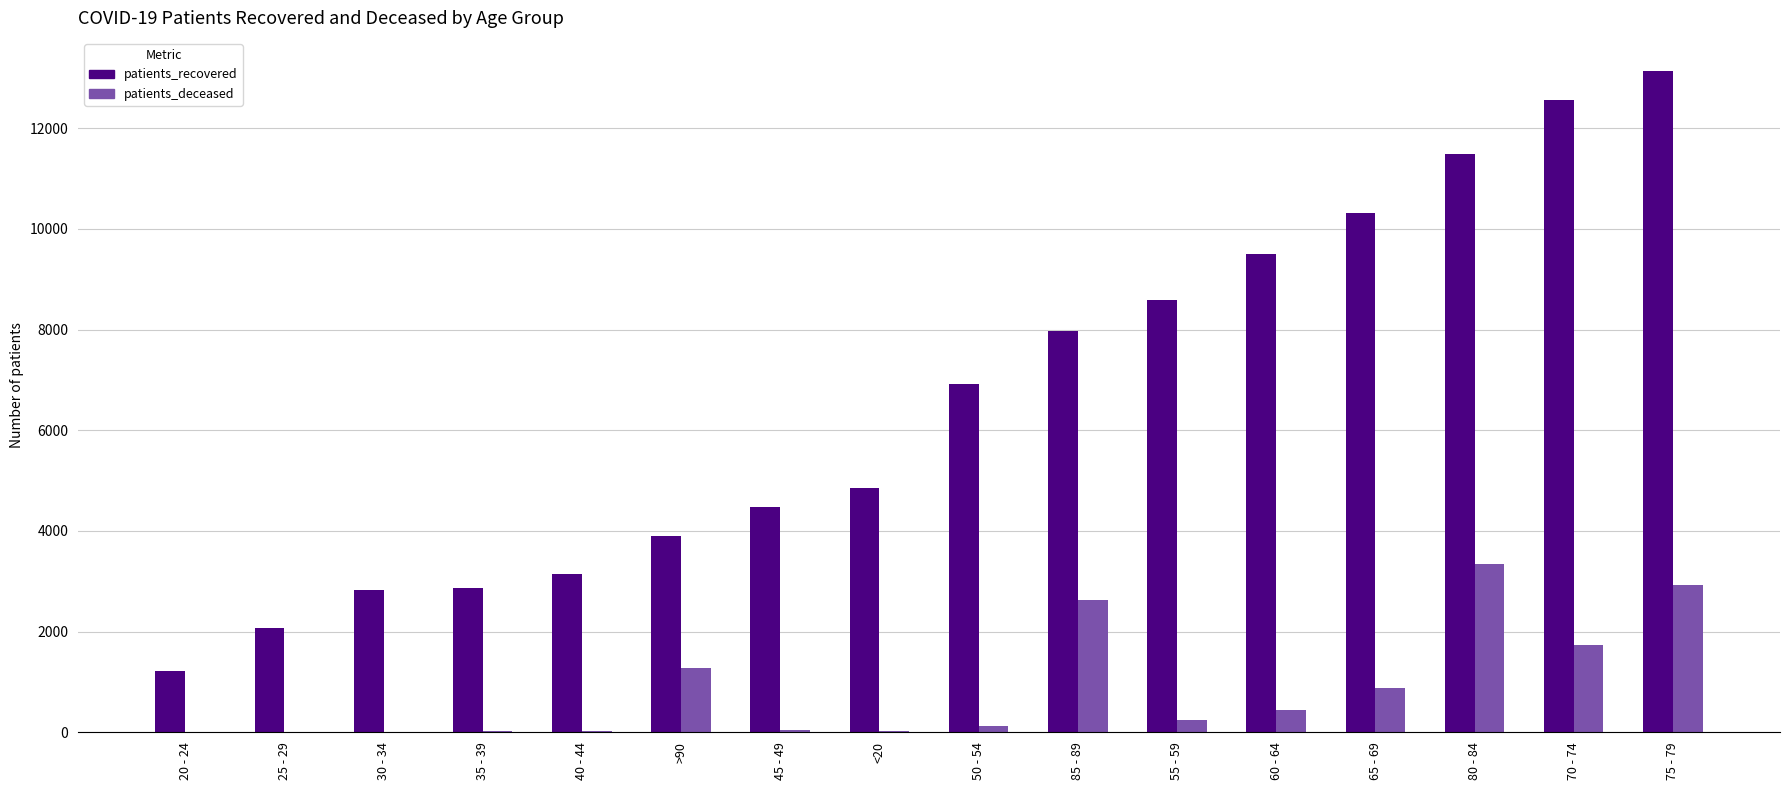

Which series has the largest total across all categories?

patients_recovered